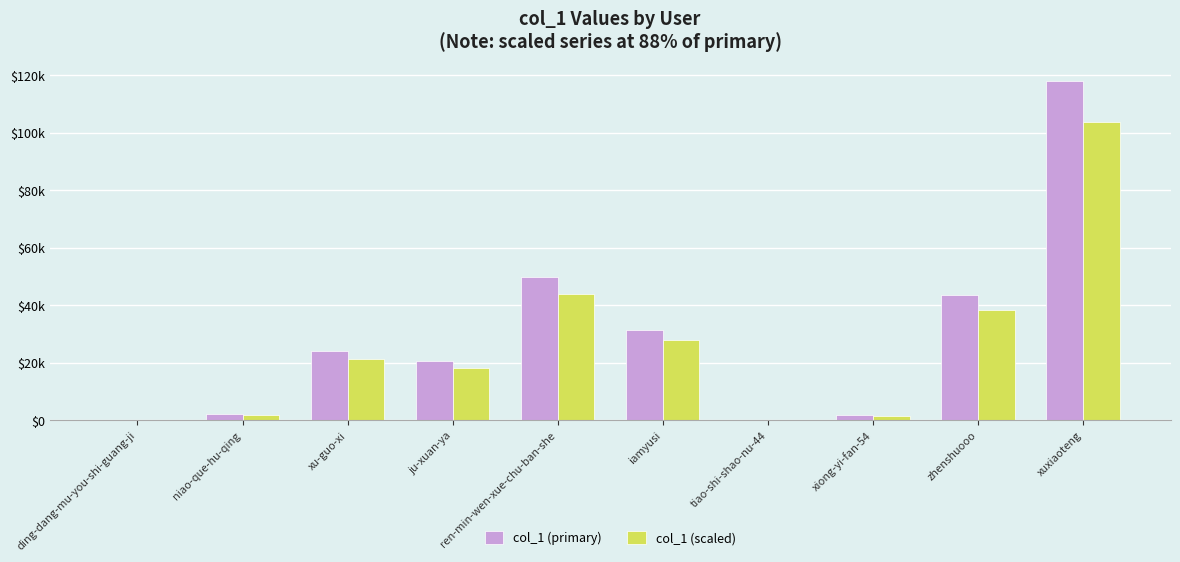

Rank the series at iamyusi from lowest to highest value.

col_1 (scaled), col_1 (primary)